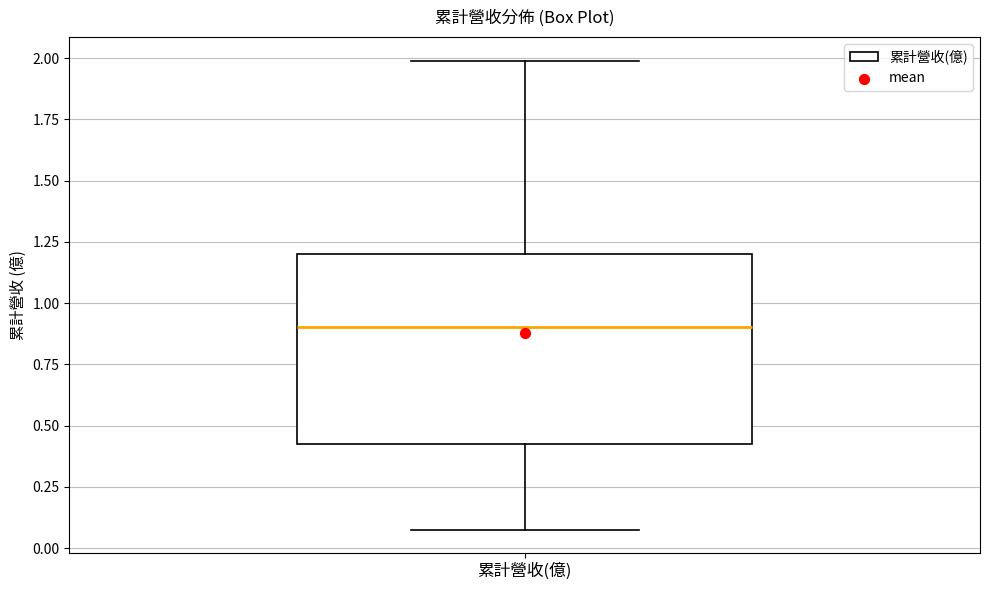

Read this box plot against the y-axis: the position of the median line, the range covered by the box, and the ends of both whiskers. The values are not printed on the chart, so give them approximately, as read against the axis.

median 0.90, box 0.45 to 1.20, whiskers 0.10 to 2.00